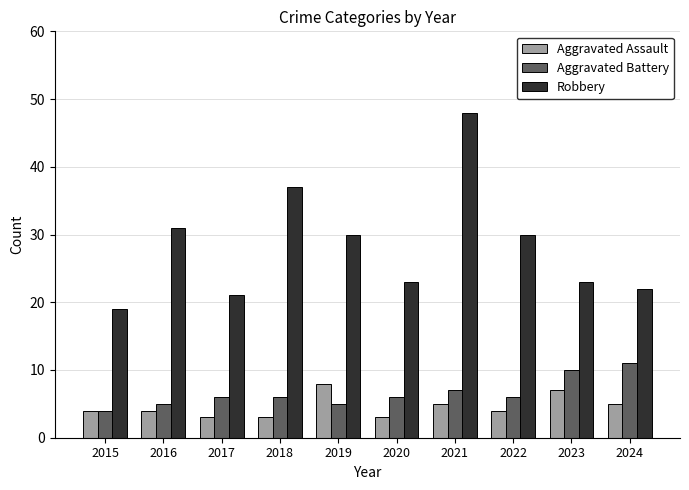

Which series has the largest total across all categories?

Robbery